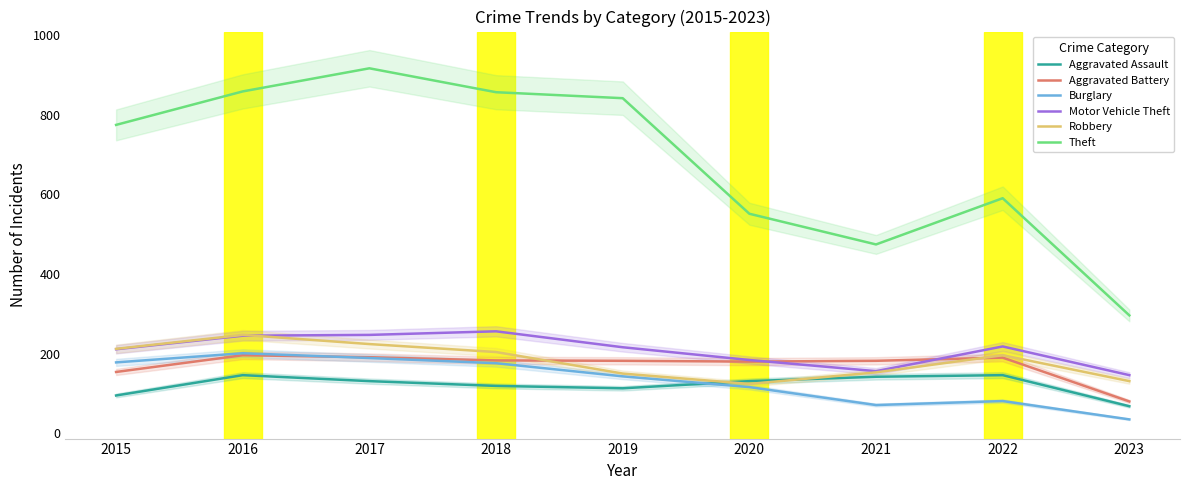

What is the difference between the highest and lowest values at 2021?

403